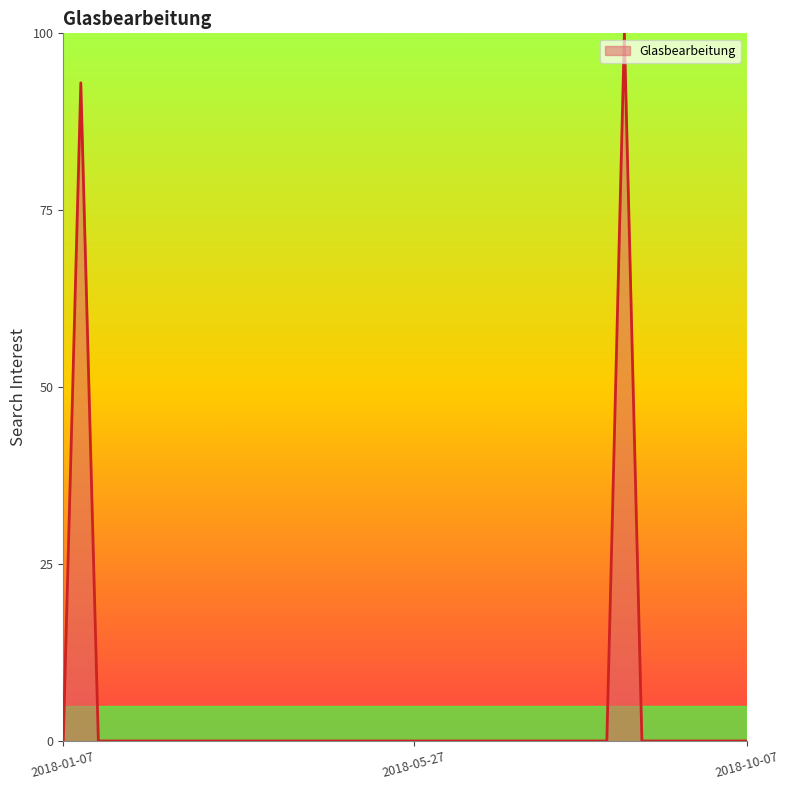

What is the maximum value shown in the chart?

100